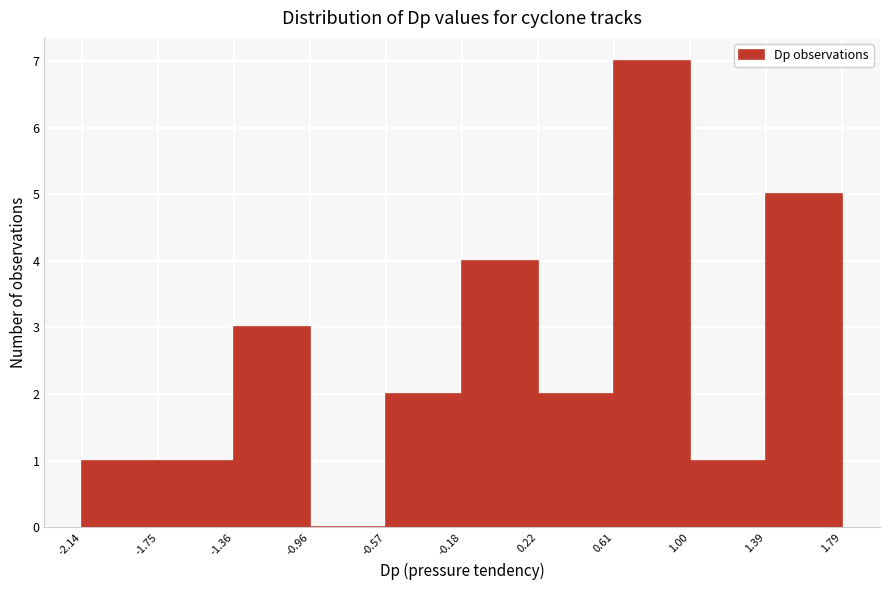

Which range on the x-axis has the tallest bar?

0.61 to 1.00